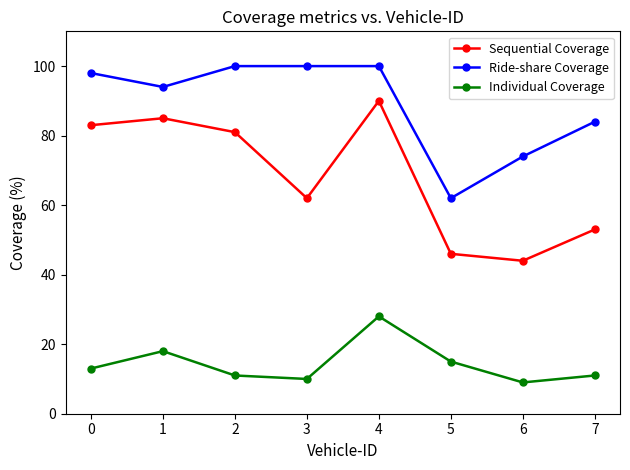

What is the sum of all Ride-share Coverage values?

712